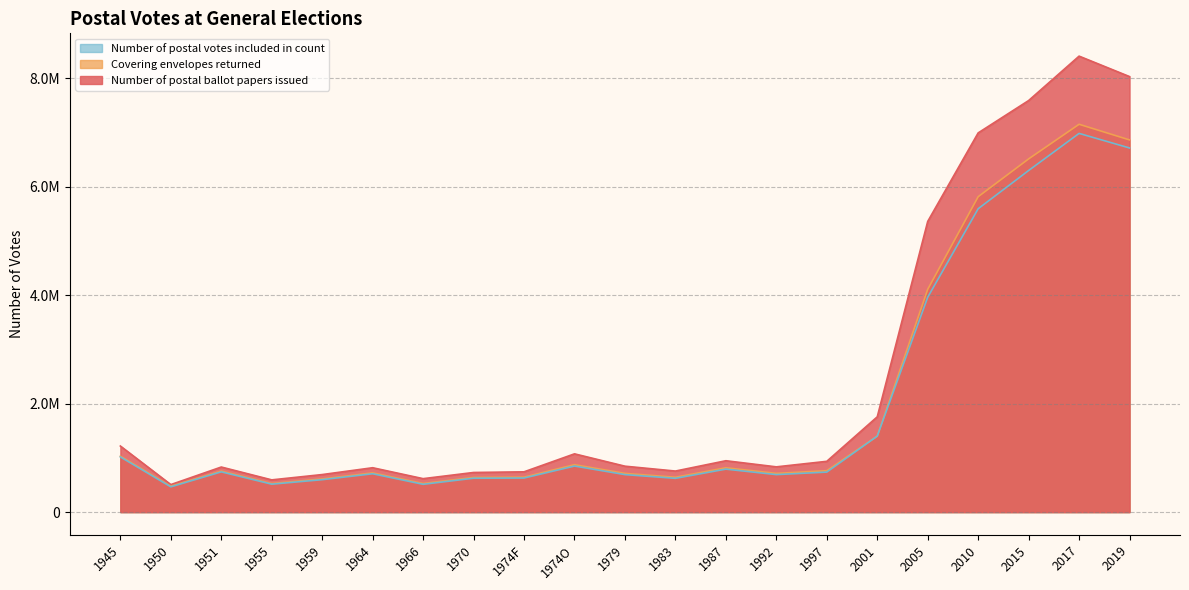

Reading left to right, extract all data points from this chart.

Number of postal ballot papers issued: 1219519	507717	831877	595000	692827	818901	617481	731249	743441	1075131	847335	757604	947948	835074	937205	1758055	5362501	6996006	7592735	8412060	8034718
Covering envelopes returned: 1032688	478038	756967	526904	612231	723927	528006	639674	645080	875324	714892	643634	818349	714895	764366	1402073	4110039	5818853	6516228	7155315	6866494
Number of postal votes included in count: 1018329	466347	742574	515593	598559	707636	513041	625355	628907	850105	691969	623554	793062	692139	738614	1402073	3963792	5596865	6302073	6986581	6717670